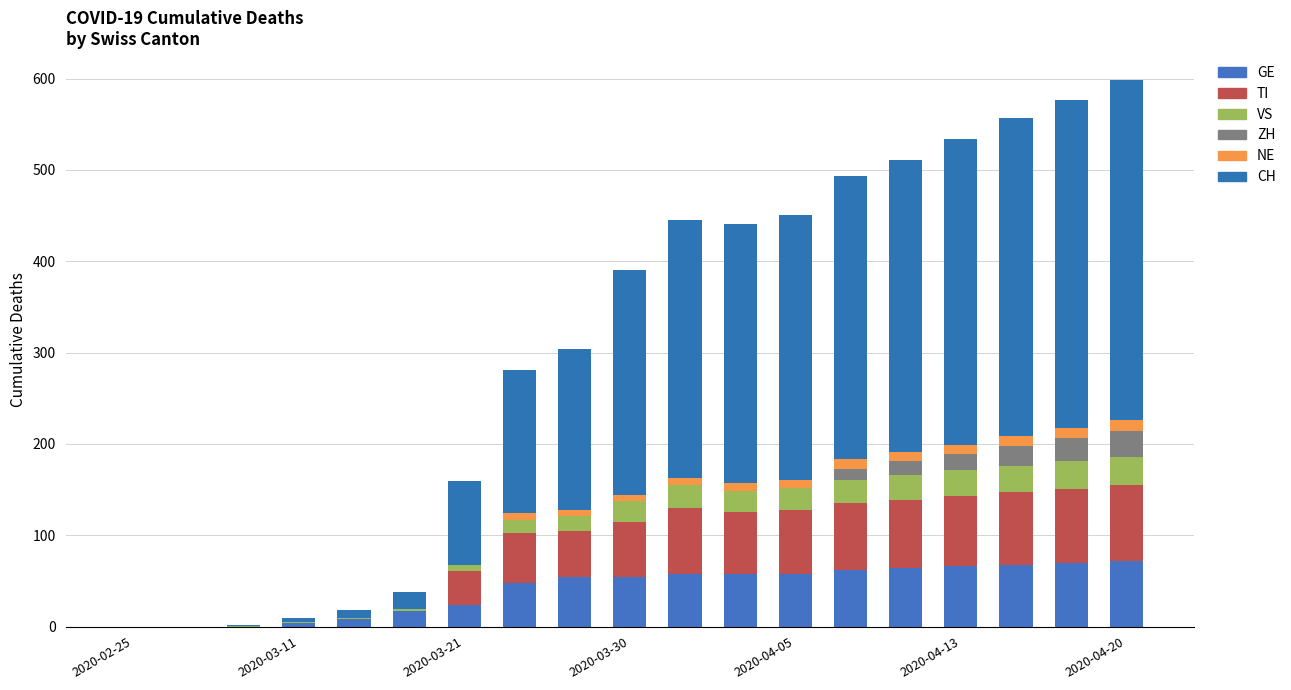

List the series in order of their peak value, highest first.

CH, TI, GE, VS, ZH, NE